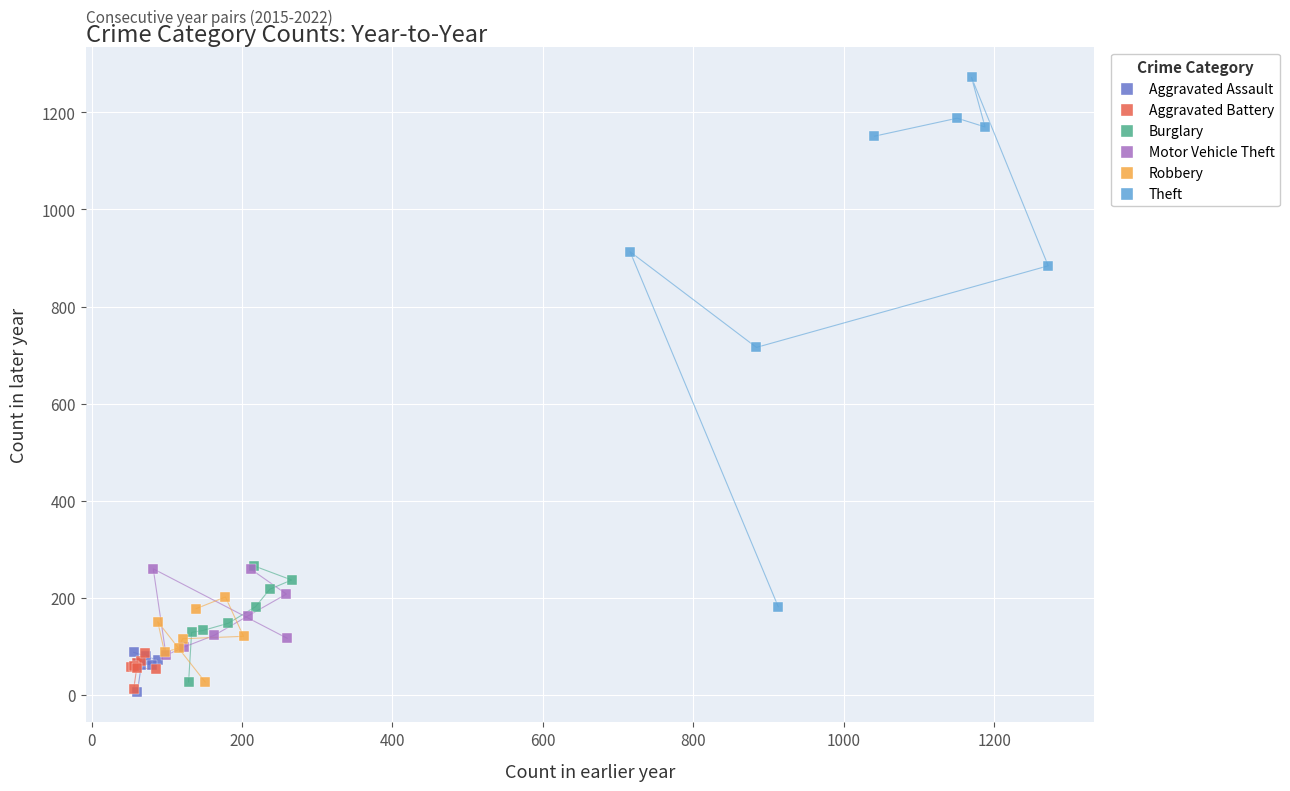

Which series contains the highest Y value?

Theft